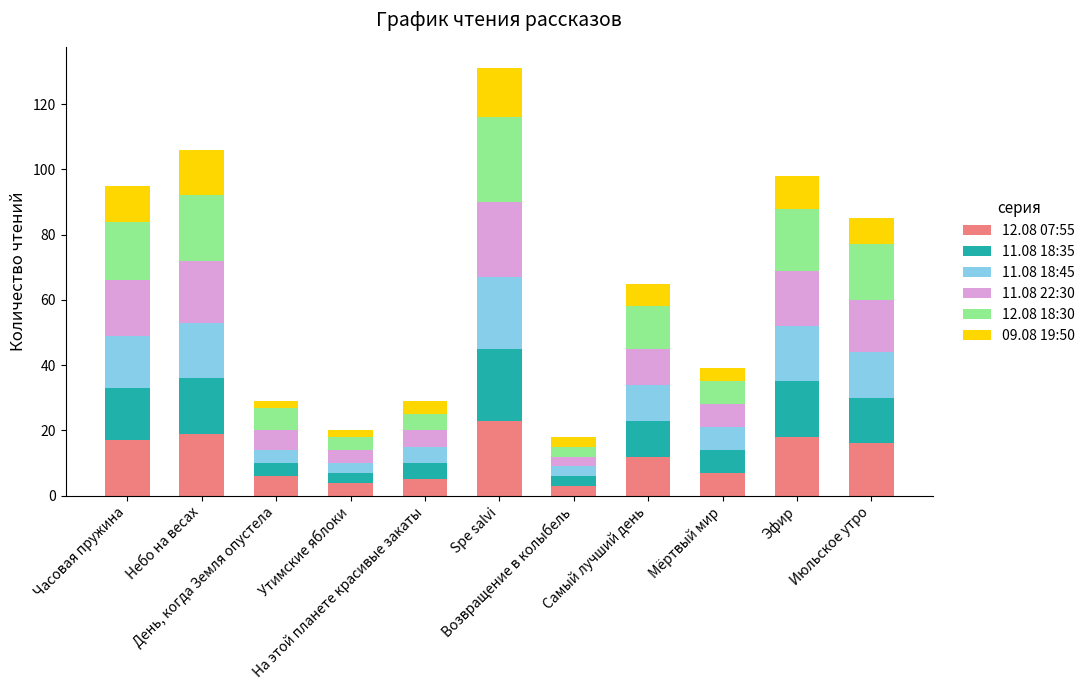

At how many categories does at least one series exceed 22?

1